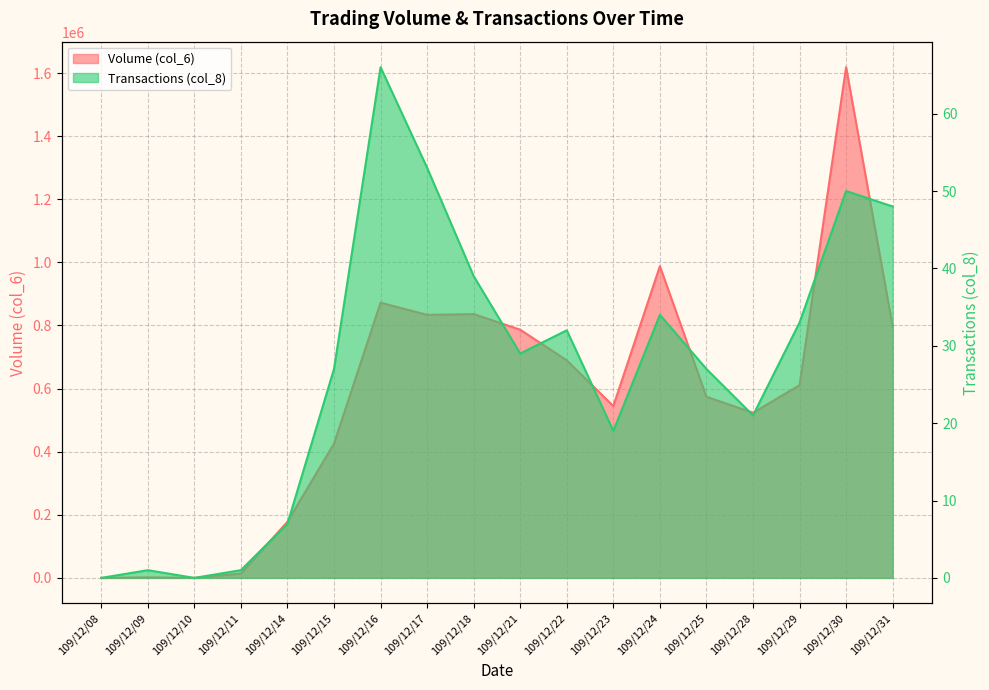

How many lines are shown in the chart?

2